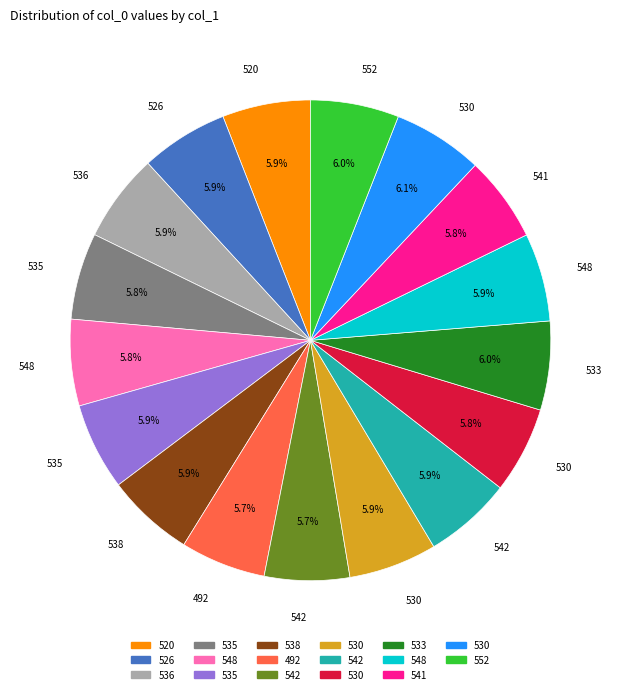

Does any single category account for the majority?

No